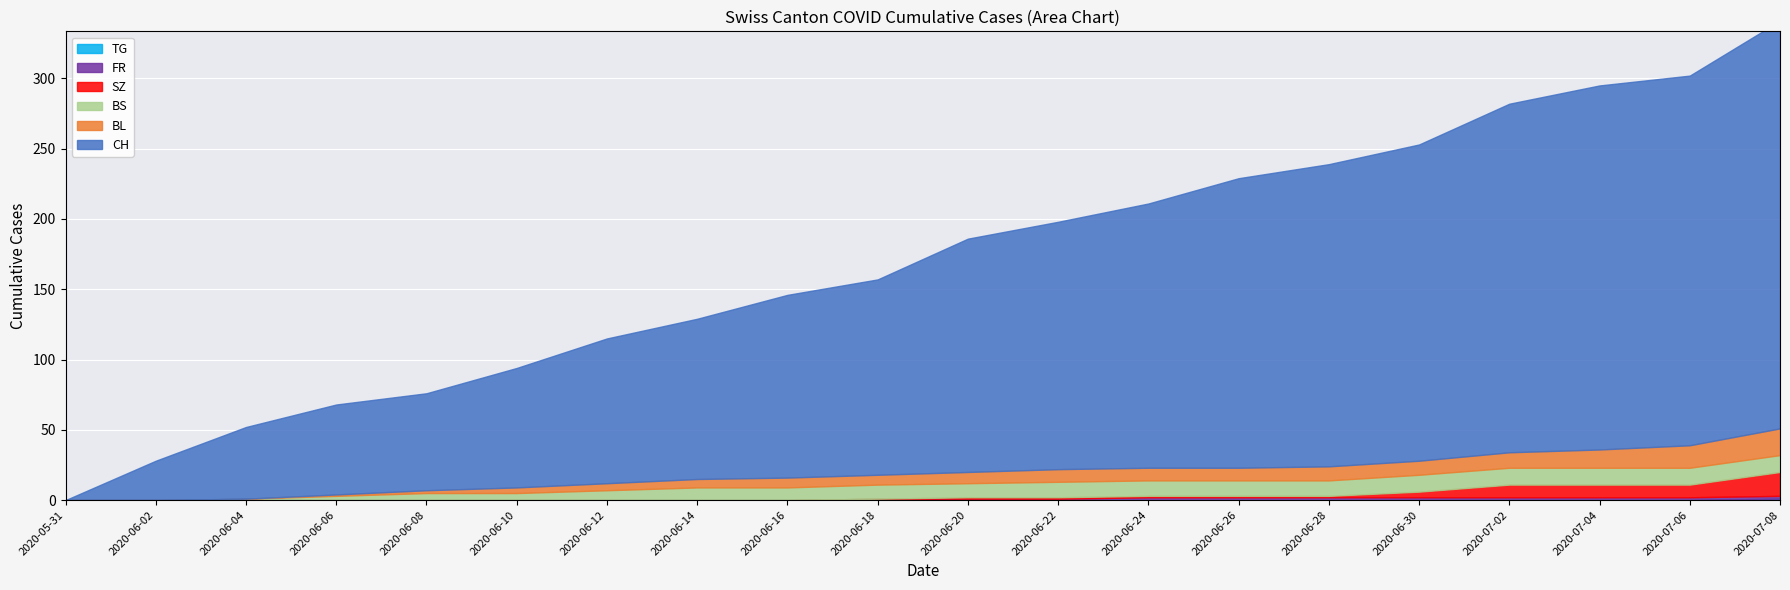

Reading left to right, list all the values displayed in this chart.

CH: 0	28	51	64	69	85	103	114	130	139	166	176	188	206	215	225	248	259	263	290
BL: 0	0	0	1	2	4	5	6	7	7	8	9	9	9	10	10	11	13	16	19
BS: 0	0	1	3	5	5	7	9	9	10	10	11	11	11	11	12	12	12	12	12
SZ: 0	0	0	0	0	0	0	0	0	0	1	1	1	1	1	4	9	9	9	17
FR: 0	0	0	0	0	0	0	0	0	1	1	1	2	2	2	2	2	2	2	2
TG: 0	0	0	0	0	0	0	0	0	0	0	0	0	0	0	0	0	0	0	1